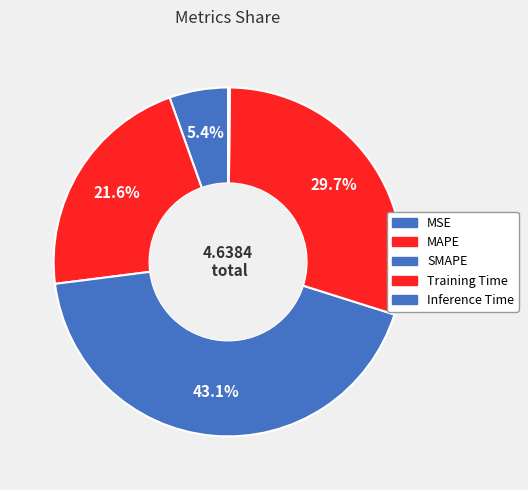

To the nearest percent, what is the average slice percentage?

20%